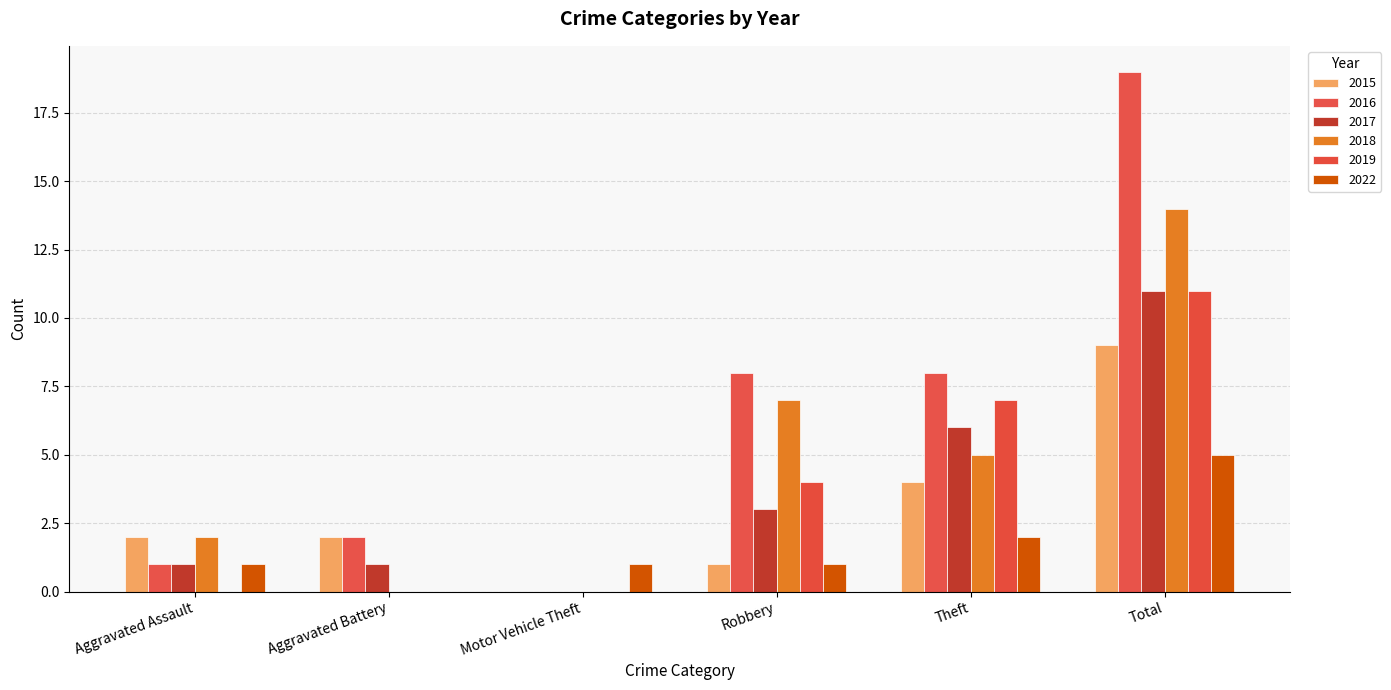

How many groups of bars are there?

6